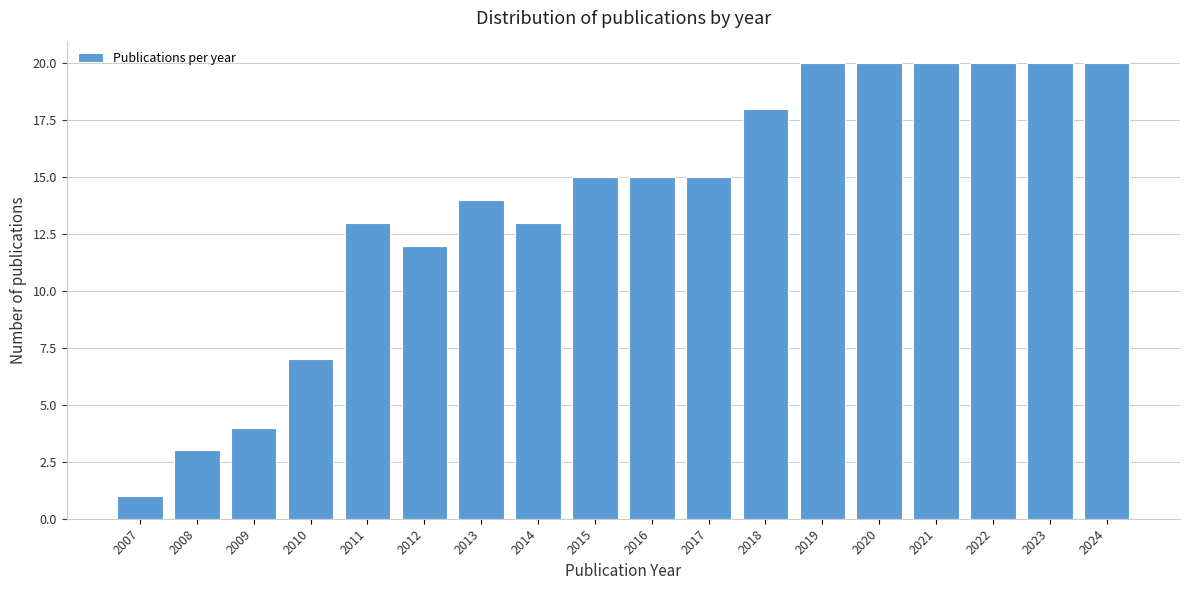

Reading left to right, transcribe all the data shown in this chart.

1	3	4	7	13	12	14	13	15	15	15	18	20	20	20	20	20	20